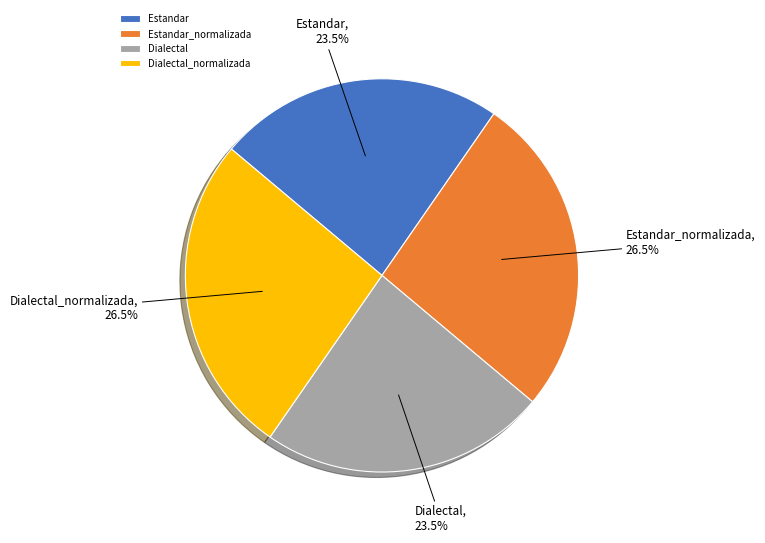

Approximately how many times larger is the value at Estandar_normalizada compared to Dialectal_normalizada?

1.0